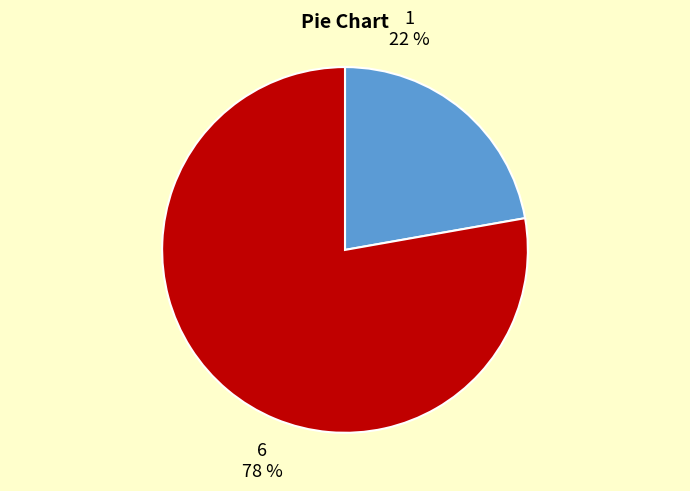

Rank the categories by value from highest to lowest.

6, 1